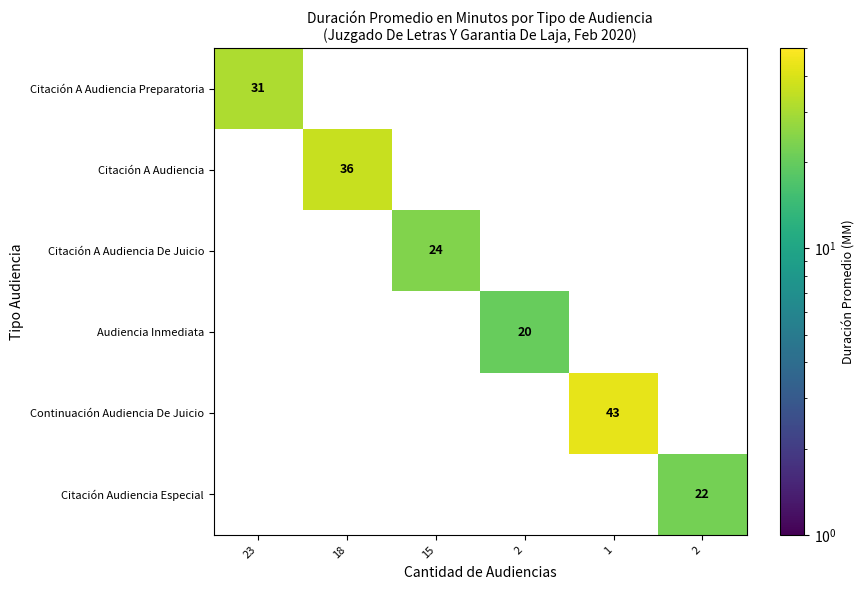

Rank the series by their maximum value, from lowest to highest.

Audiencia Inmediata, Citación Audiencia Especial, Citación A Audiencia De Juicio, Citación A Audiencia Preparatoria, Citación A Audiencia, Continuación Audiencia De Juicio